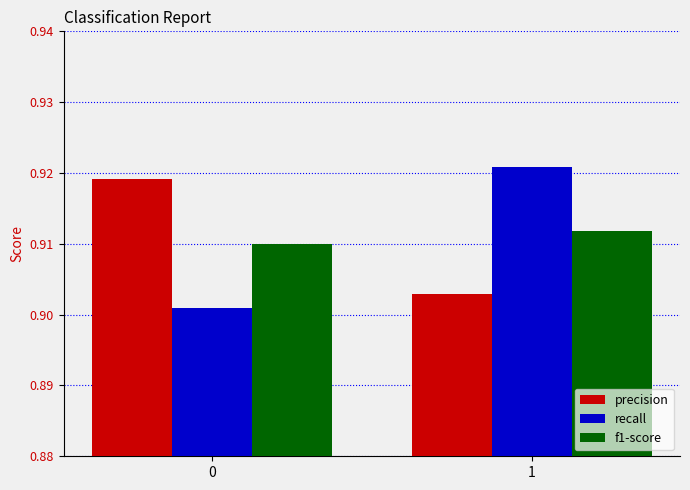

What is the sum of the recall values at 1 and 0?

1.8